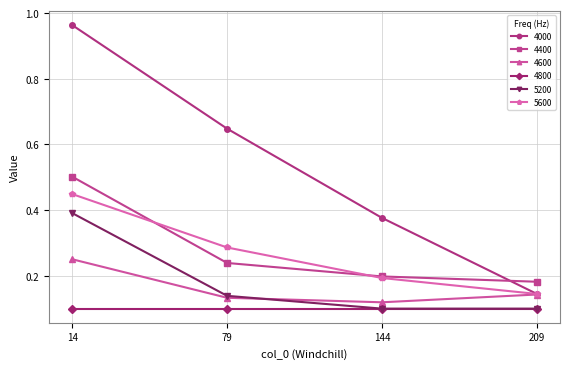

Count the 4400 values in the range 0 to 1.

4